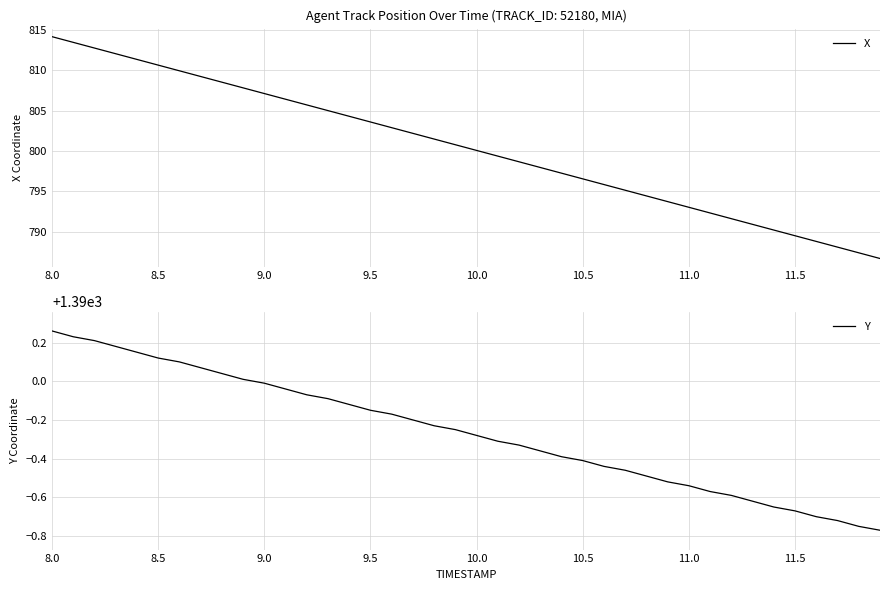

True or false: X and Y cross at least once.

False